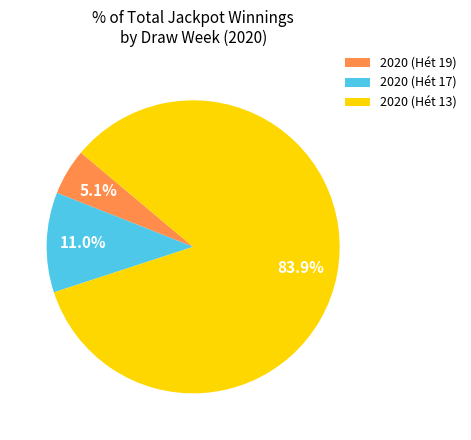

What is the largest slice in the pie chart?

2020 (Hét 13)